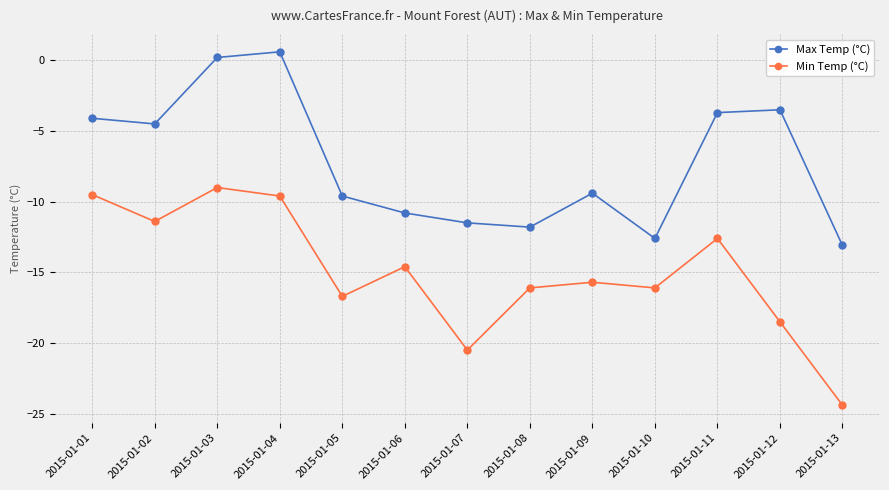

How many values in Max Temp (°C) are below zero?

11